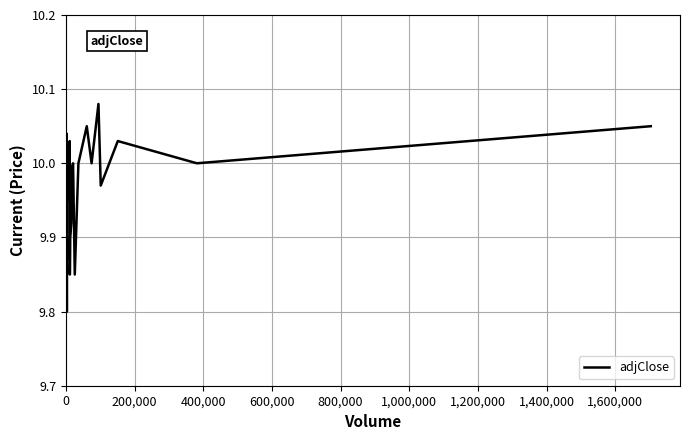

What is the difference between the maximum and minimum values?

0.3